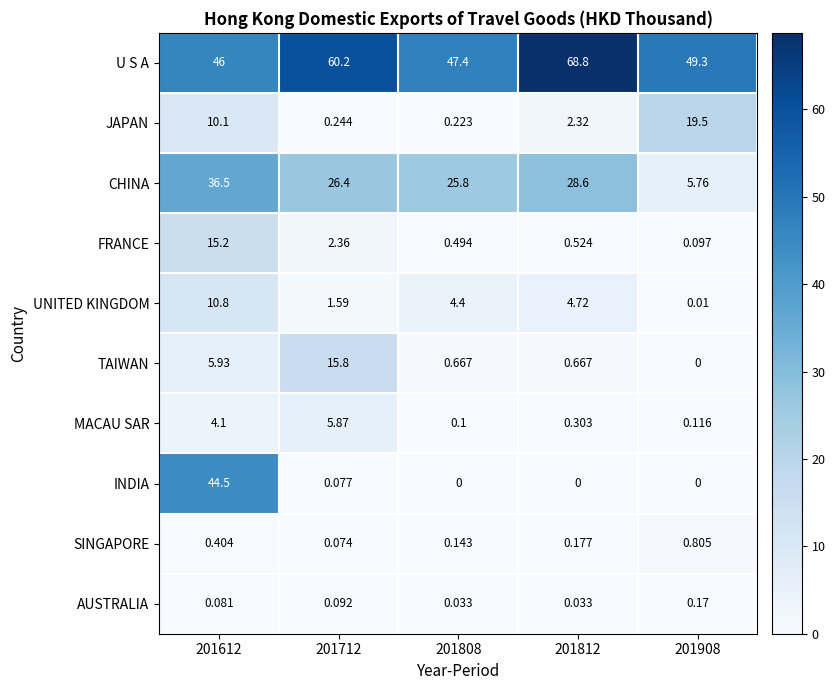

Which series has the largest range (max minus min)?

INDIA